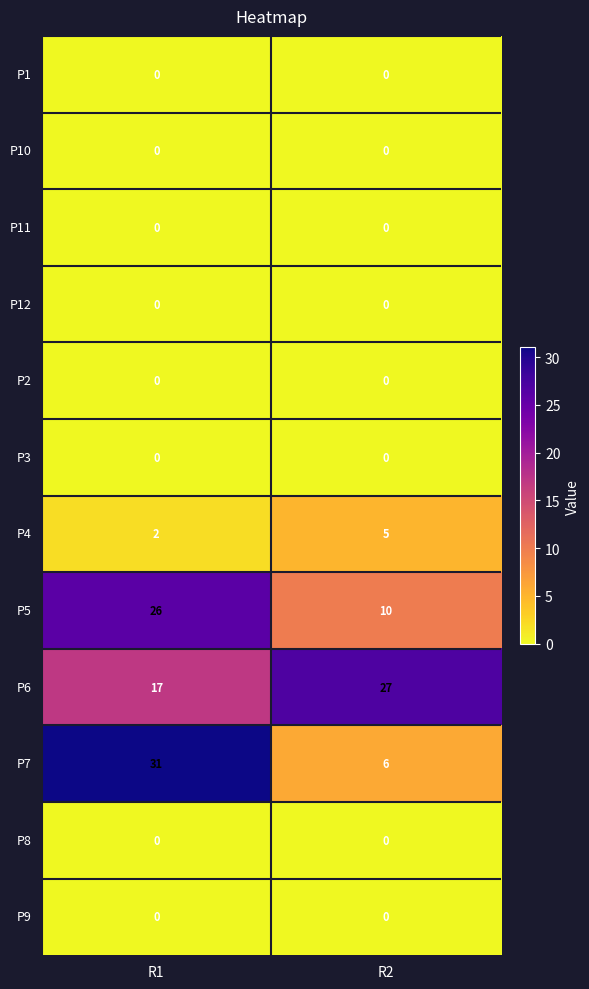

Reading right to left, what are all the values shown in this chart?

P1: 0	0
P10: 0	0
P11: 0	0
P12: 0	0
P2: 0	0
P3: 0	0
P4: 5	2
P5: 10	26
P6: 27	17
P7: 6	31
P8: 0	0
P9: 0	0